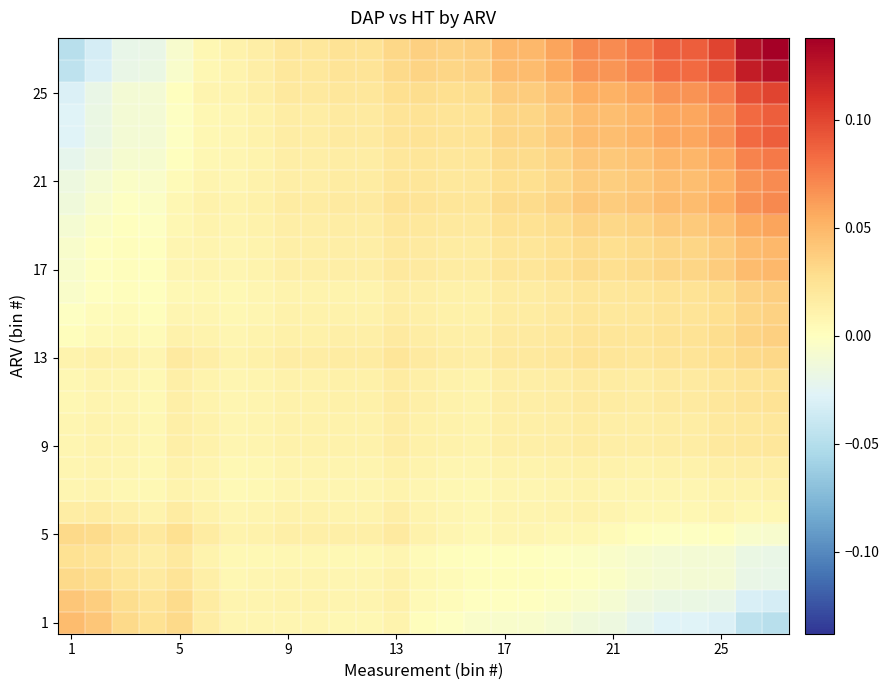

Count the number of categories in the chart.

27